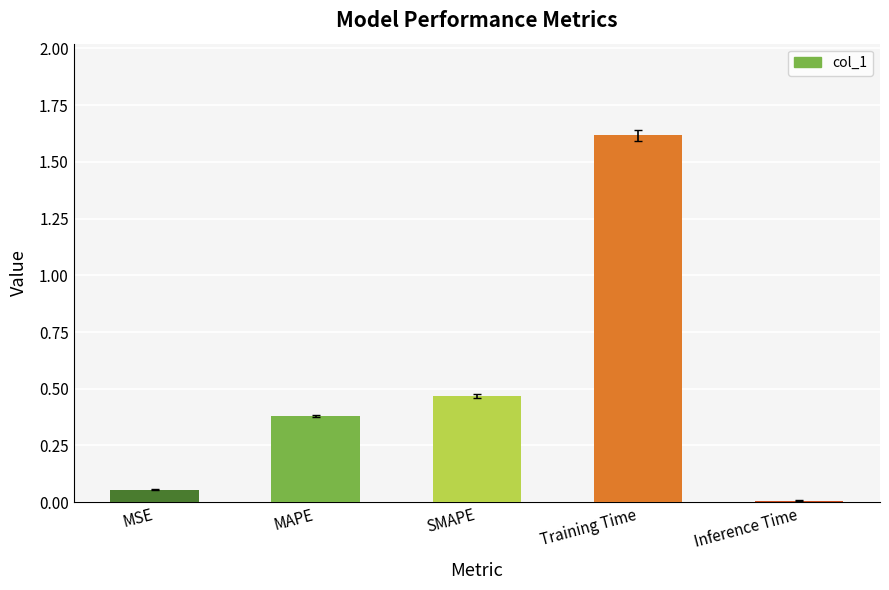

What is the difference between the maximum and minimum values?

1.6